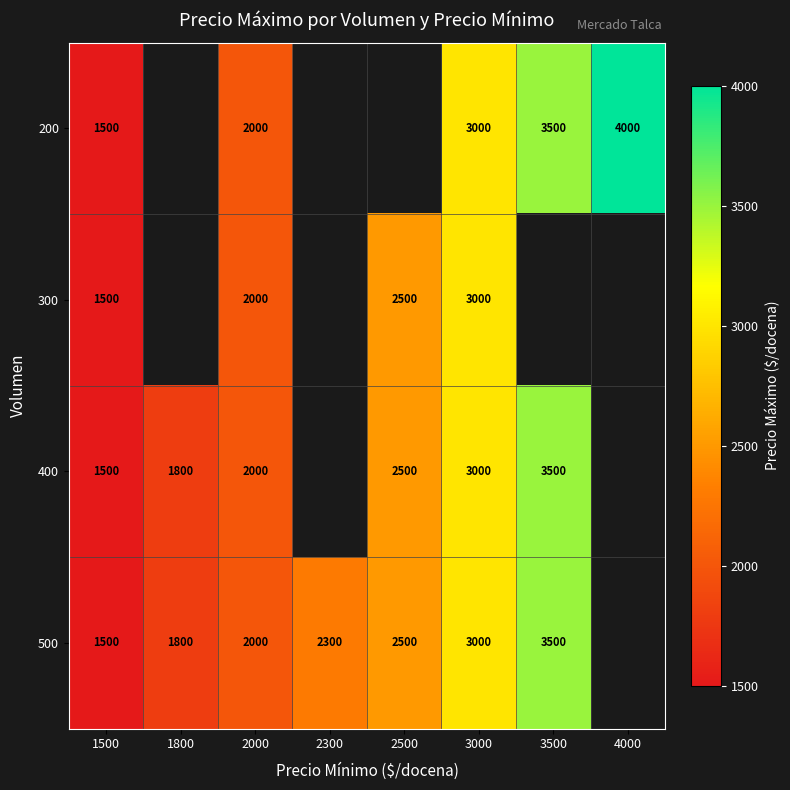

True or false: 500 has a value of 1800 at 1800.

True